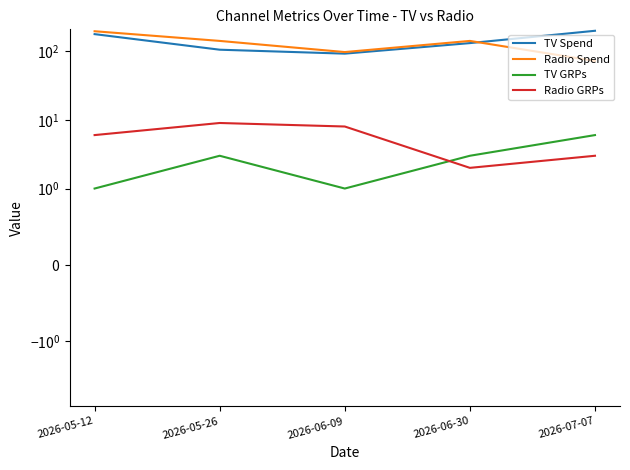

What is the label of the 4th point from the right?

2026-05-26